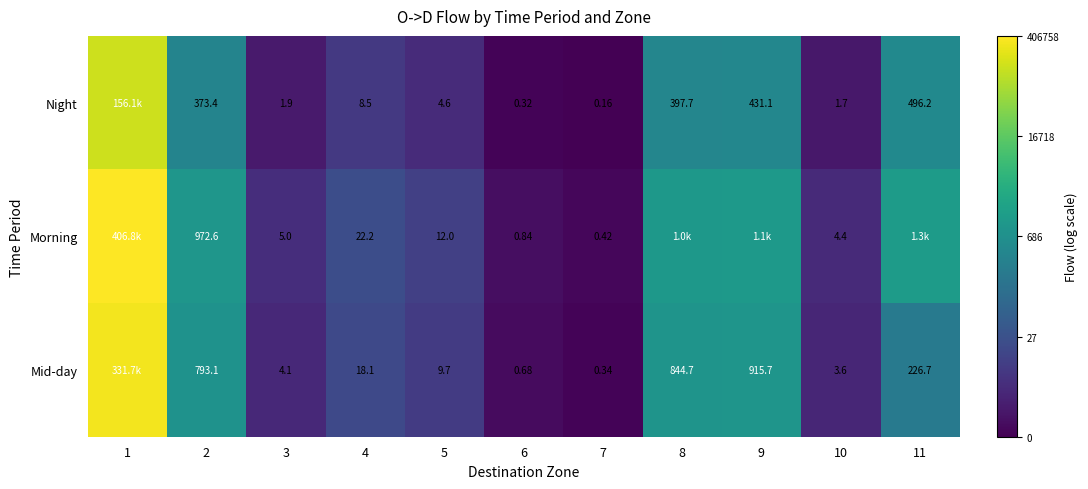

Which has a higher value, 11 or 9?

11